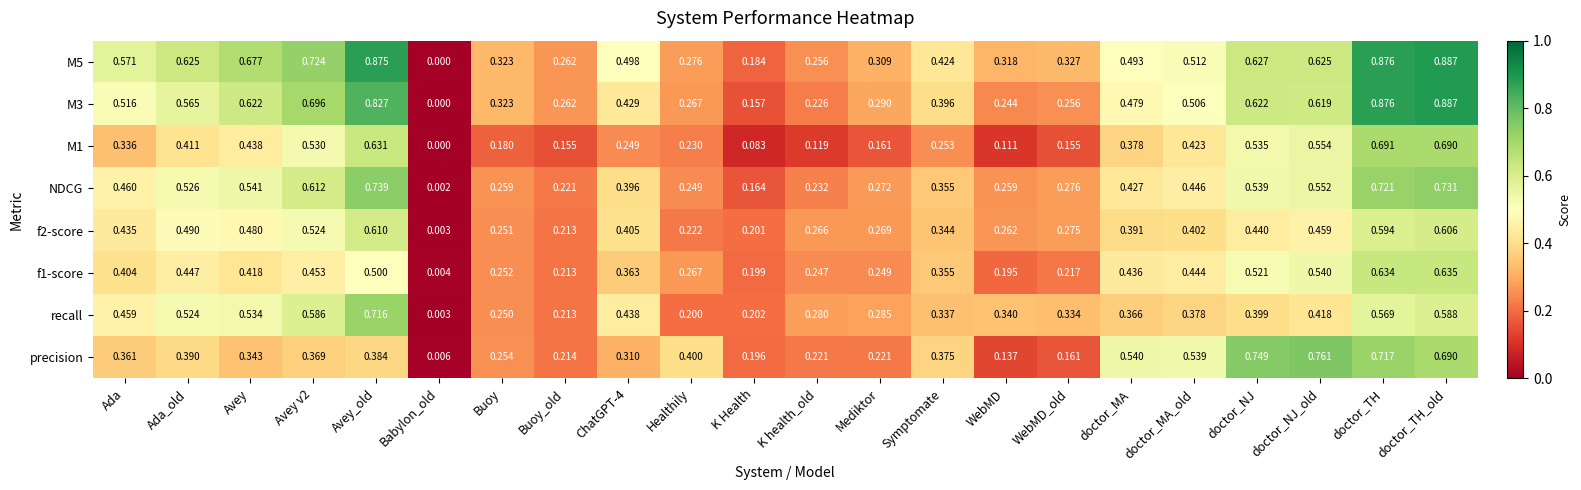

At which category does the chart reach its minimum across all series?

Babylon_old